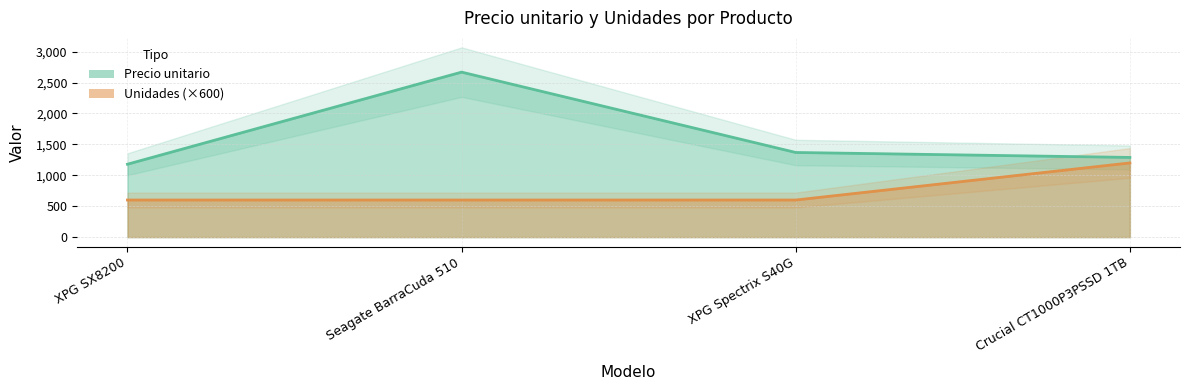

What are all the series names shown in the legend?

Precio unitario, Unidades